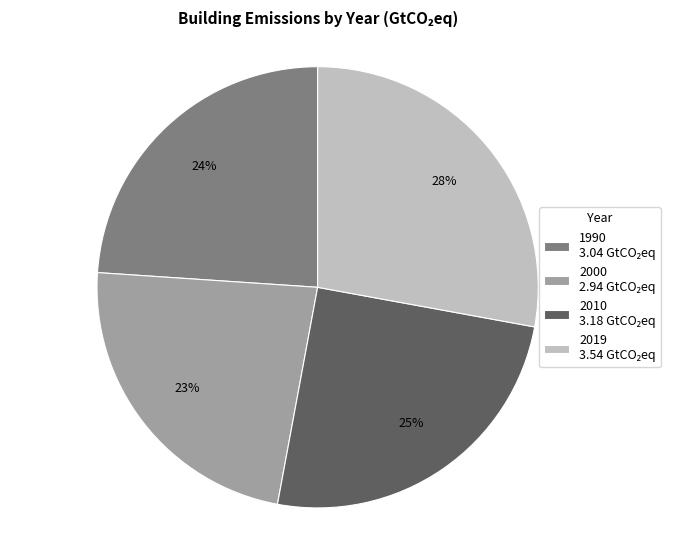

Do 2019 and 2010 together represent more than half of the pie?

Yes